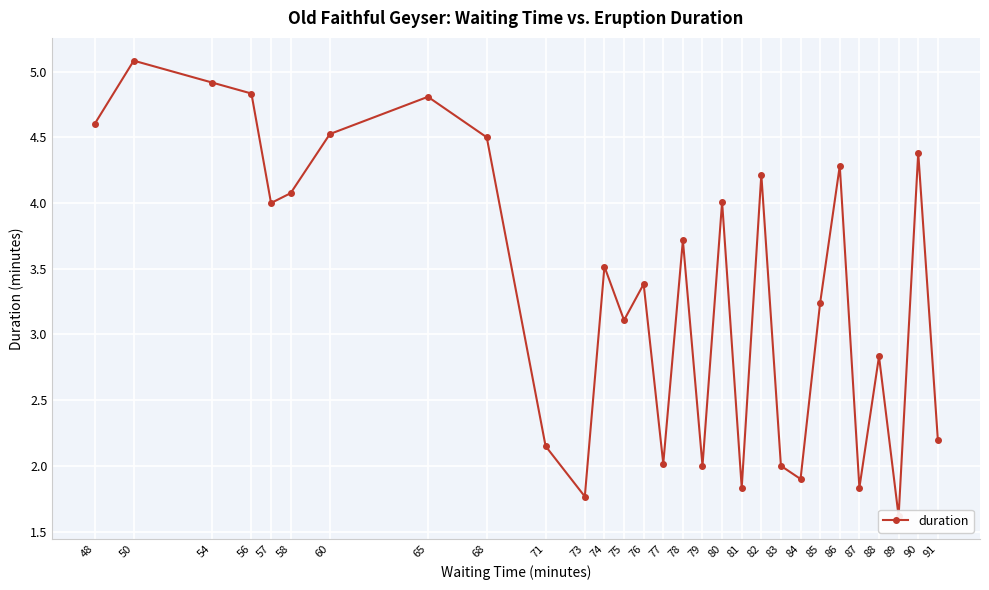

What is the minimum value shown in the chart?

1.6